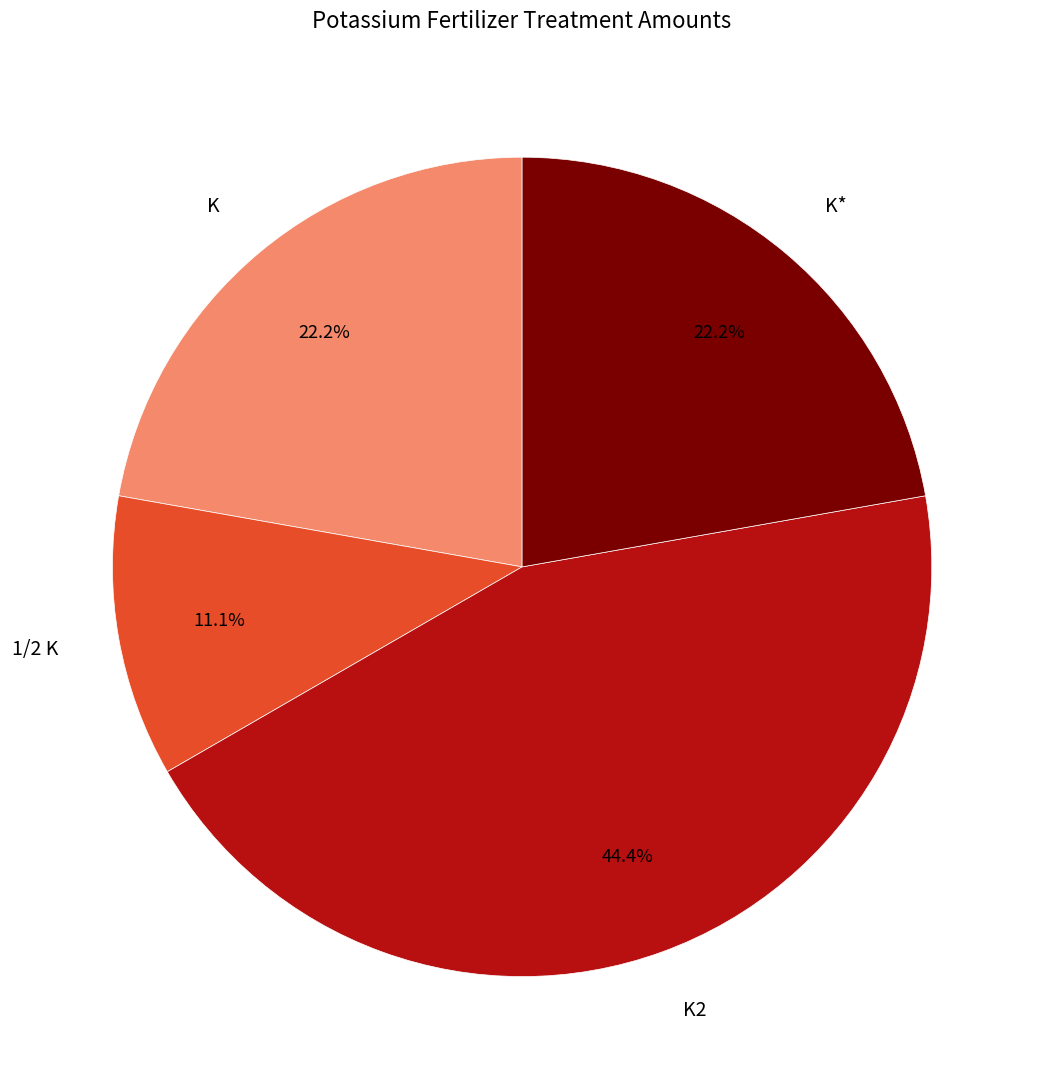

Is there any slice that represents more than half of the pie?

No